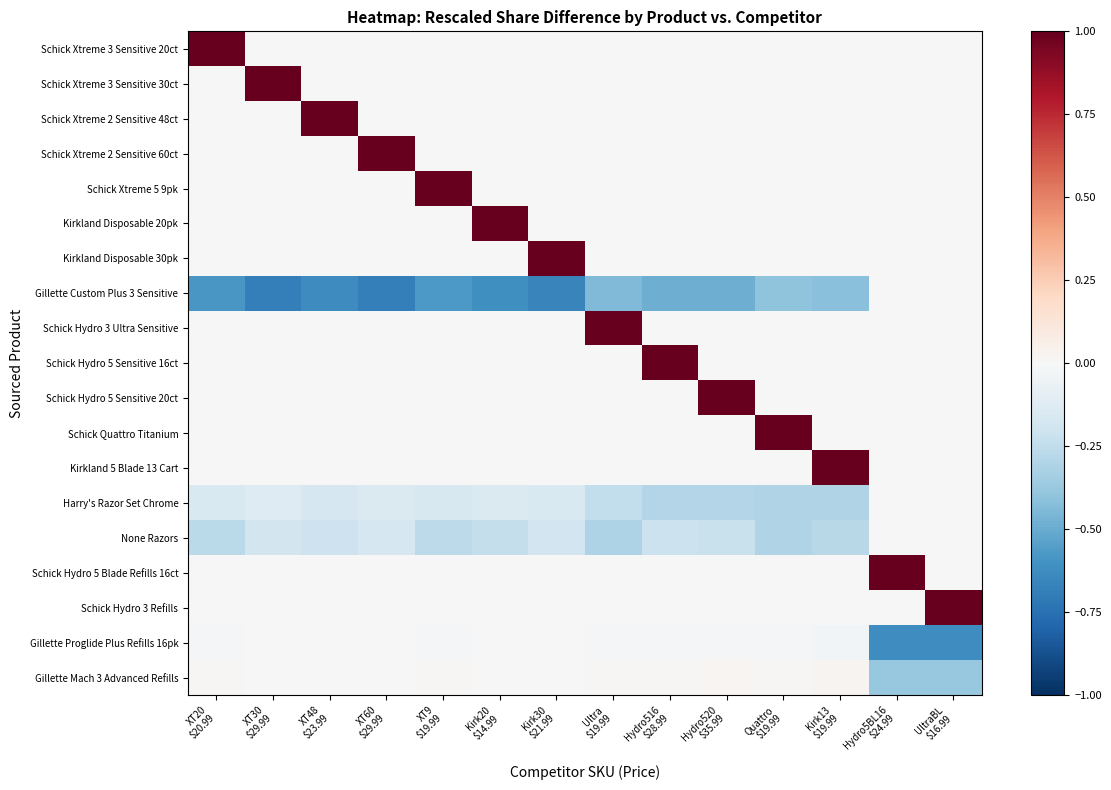

At which category does the chart reach its peak across all series?

XT20
$20.99